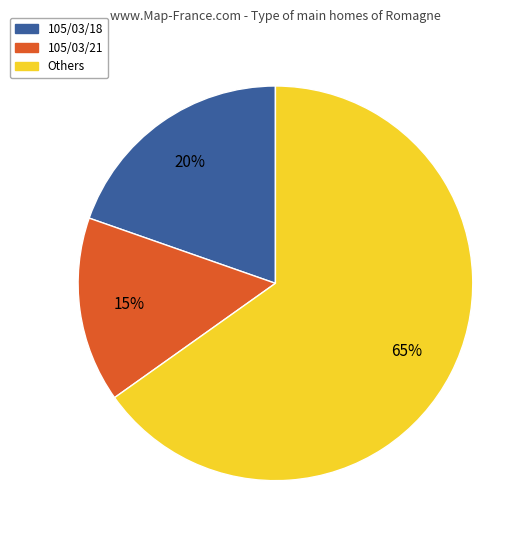

Rank the categories by value from highest to lowest.

Others, 105/03/18, 105/03/21